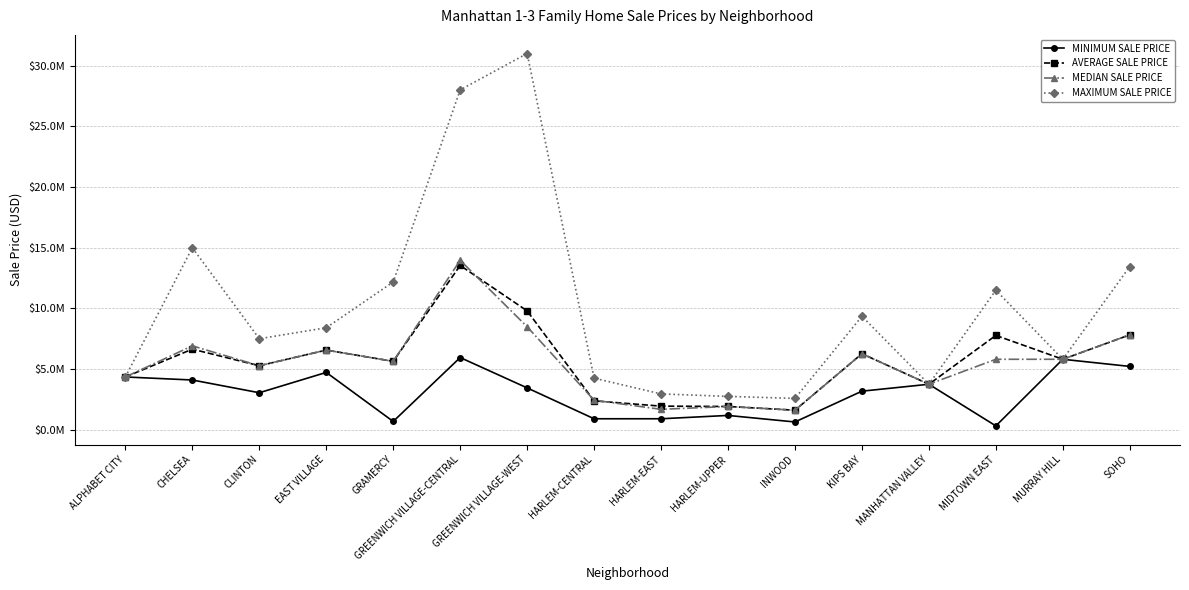

Reading right to left, what are all the values shown in this chart?

MINIMUM SALE PRICE: 5220000	5807000	319393	3750000	3180000	642000	1180366	906500	906243	3450000	5950000	685000	4725000	3050000	4100000	4350000
AVERAGE SALE PRICE: 7822500	5807000	7773131	3750000	6265000	1611938	1918455	1946433	2381955	9794967	13537500	5636250	6565000	5275000	6641650	4350000
MEDIAN SALE PRICE: 7822500	5807000	5807000	3750000	6265000	1611938	1918455	1683587	2434767	8486625	13962500	5636250	6565000	5275000	6912475	4350000
MAXIMUM SALE PRICE: 13450000	5807000	11500000	3750000	9350000	2581875	2750000	2952925	4250000	31000000	28000000	12175000	8405000	7500000	14999900	4350000